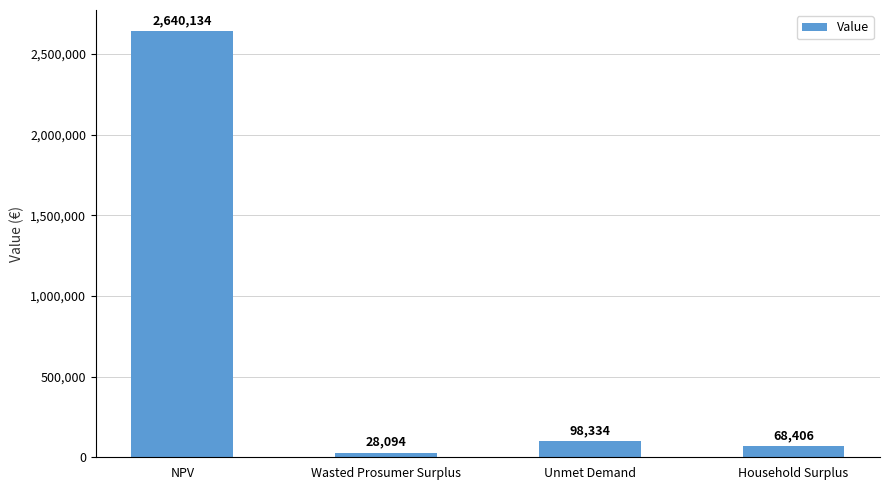

Where is the data nearest to the value 1334114?

Unmet Demand